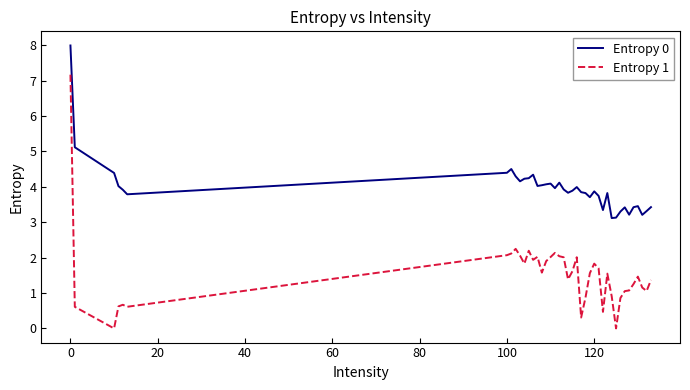

Rank the series by their average value, from lowest to highest.

Entropy 1, Entropy 0